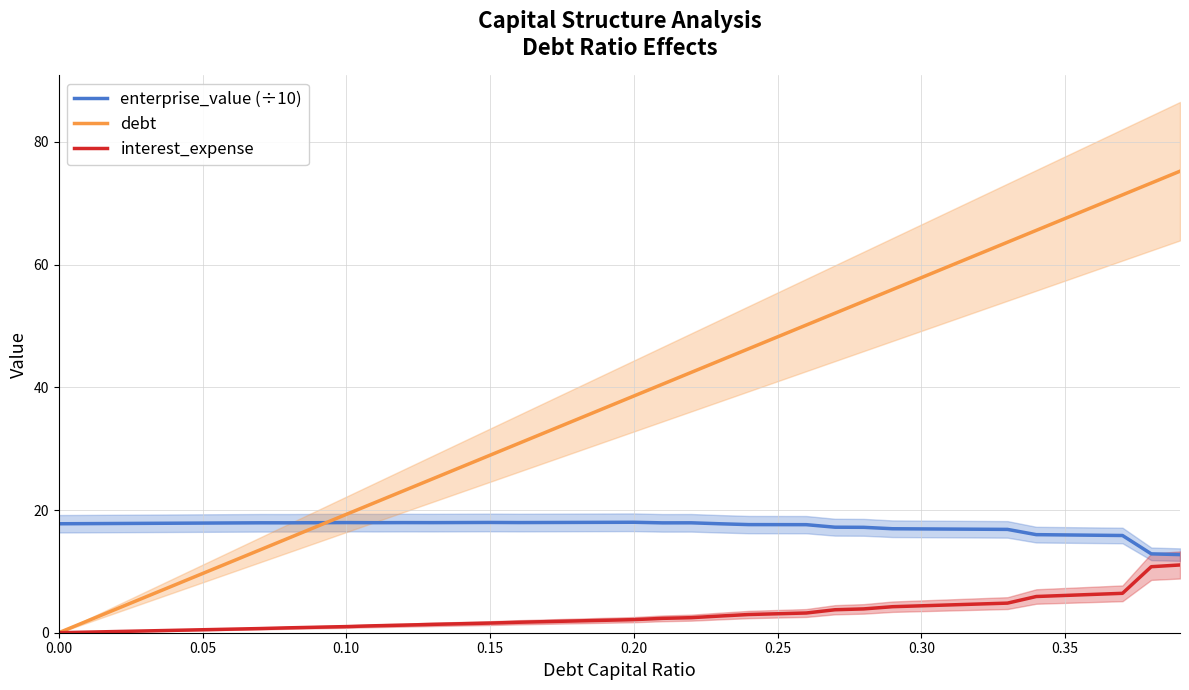

What is the sum of all interest_expense values?

115.3